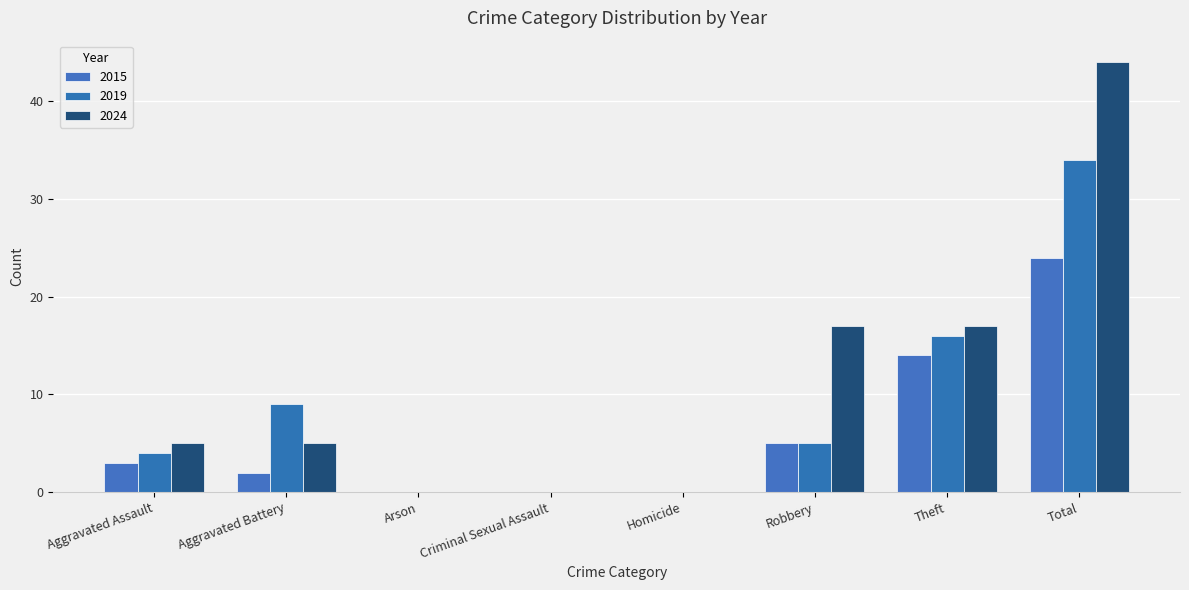

True or false: 2024 has a value of 6 at Theft.

False